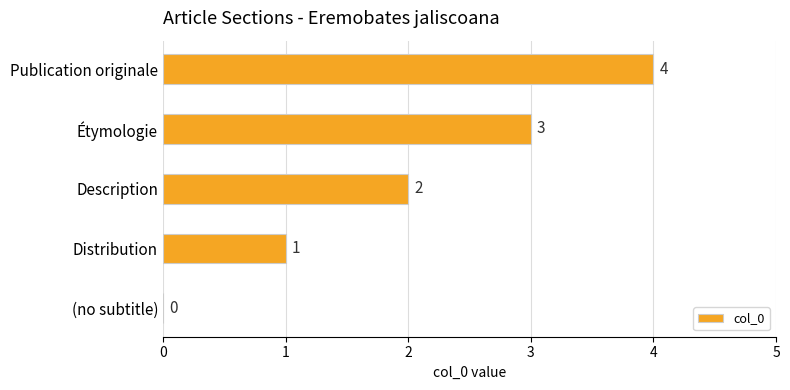

Does the chart contain stacked bars?

No